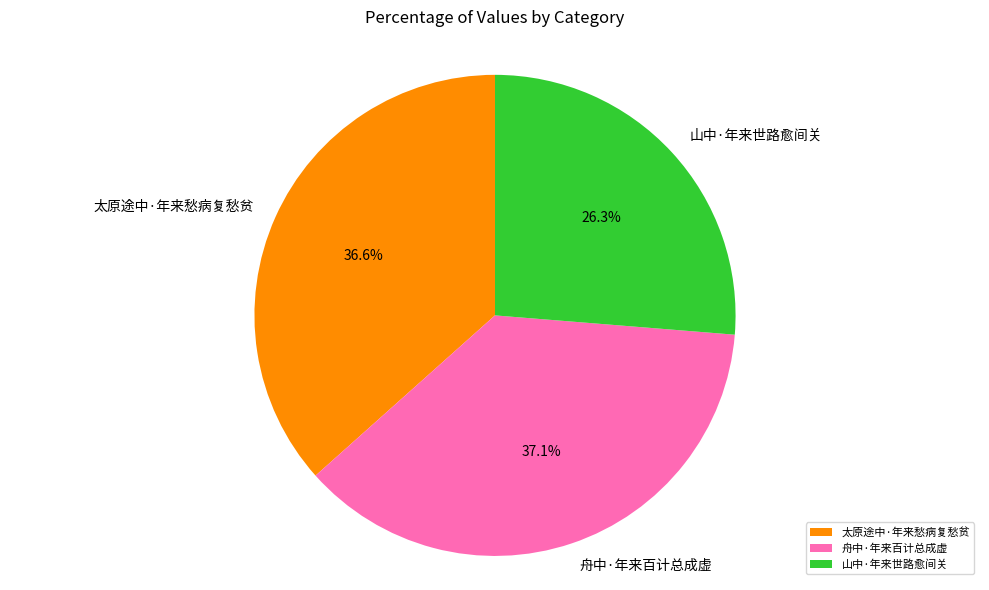

Is there a majority slice in this chart?

No